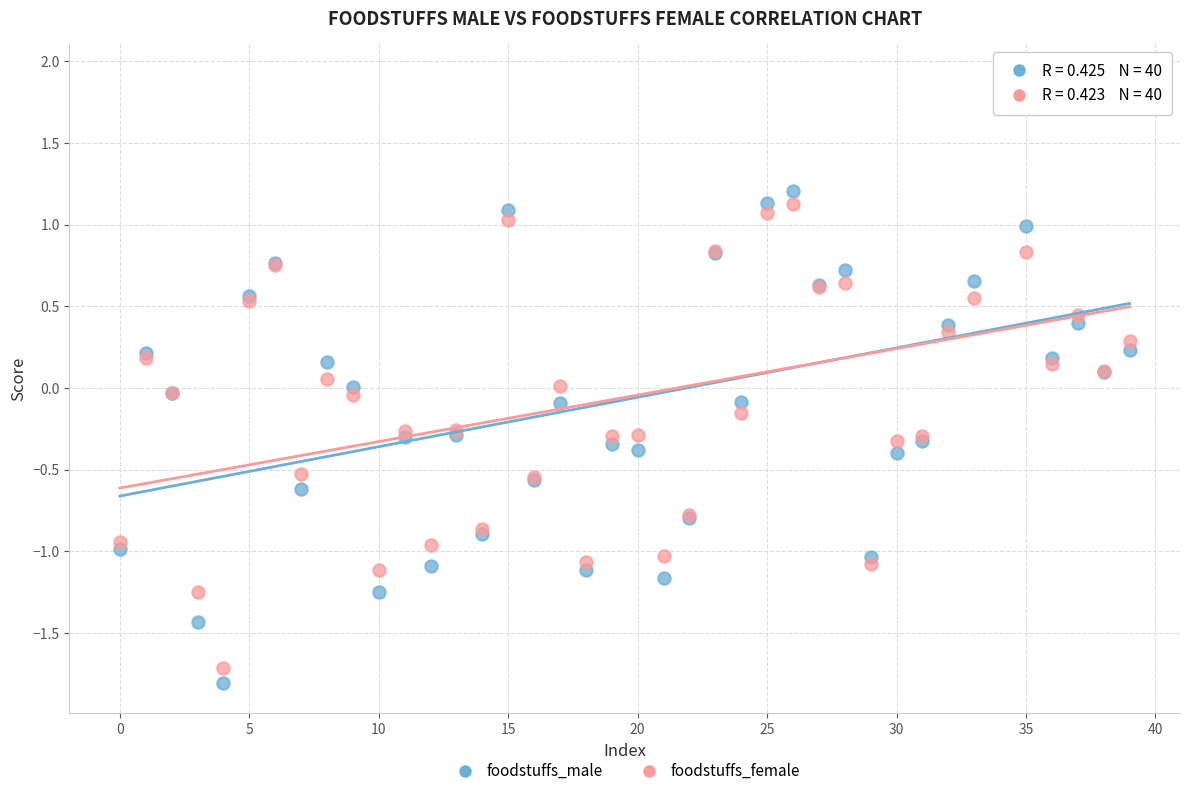

What are all the series names shown in the legend?

foodstuffs_male, foodstuffs_female